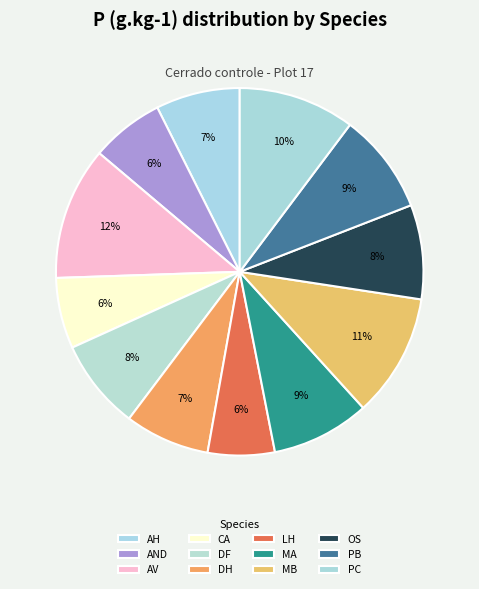

How many segments does this pie chart have?

12